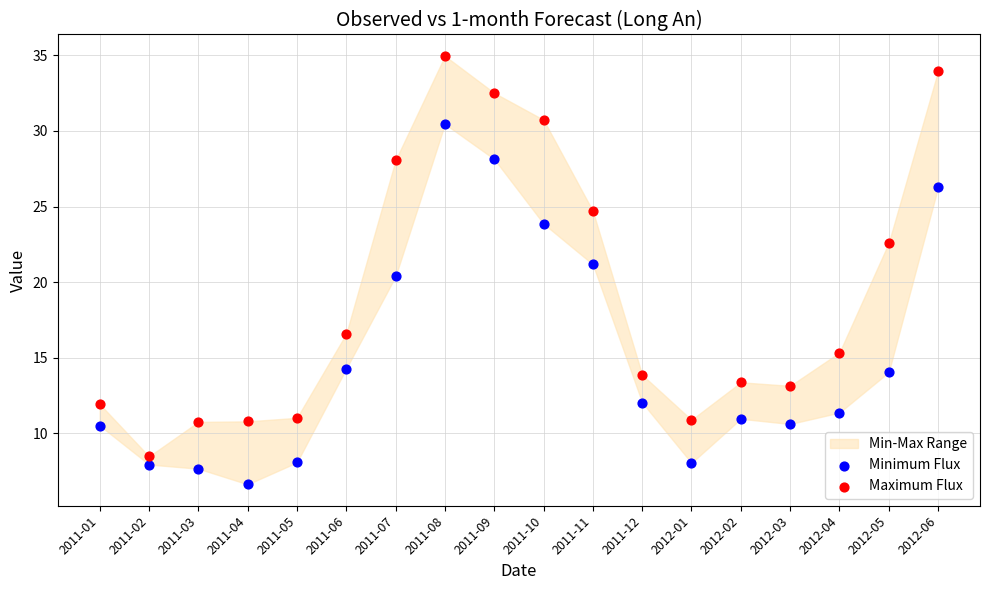

Across all series, what Y value is closest to 20?

20.4